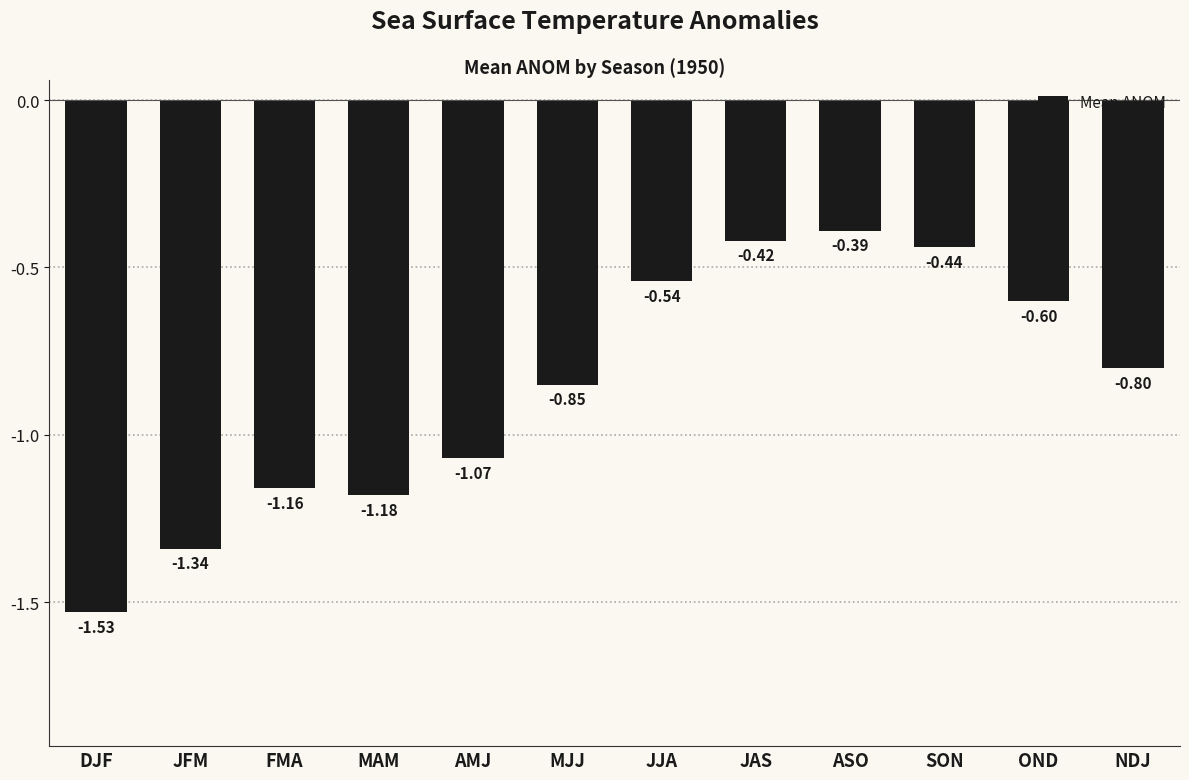

What is the difference between the maximum and minimum values?

1.1